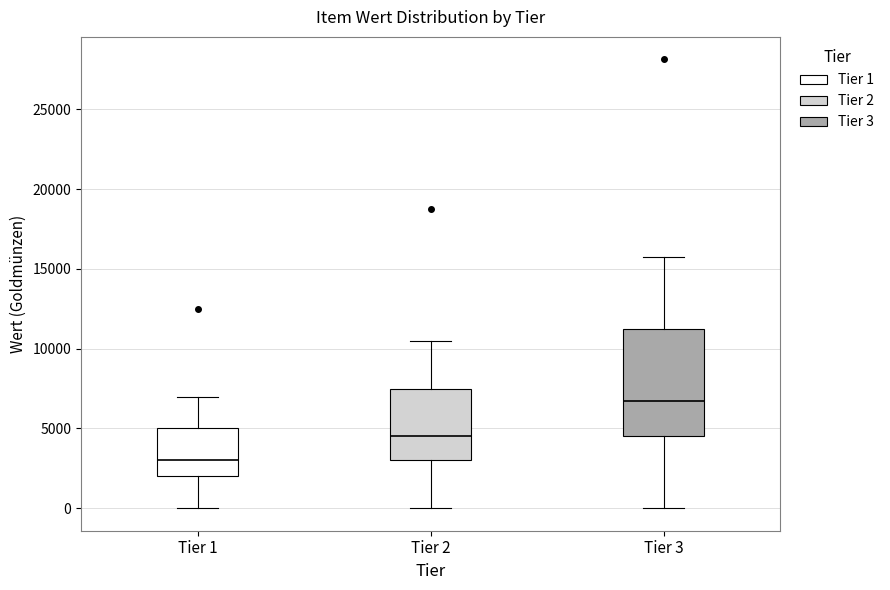

Comparing the boxes themselves (not the whiskers), which one is the tallest?

Tier 3